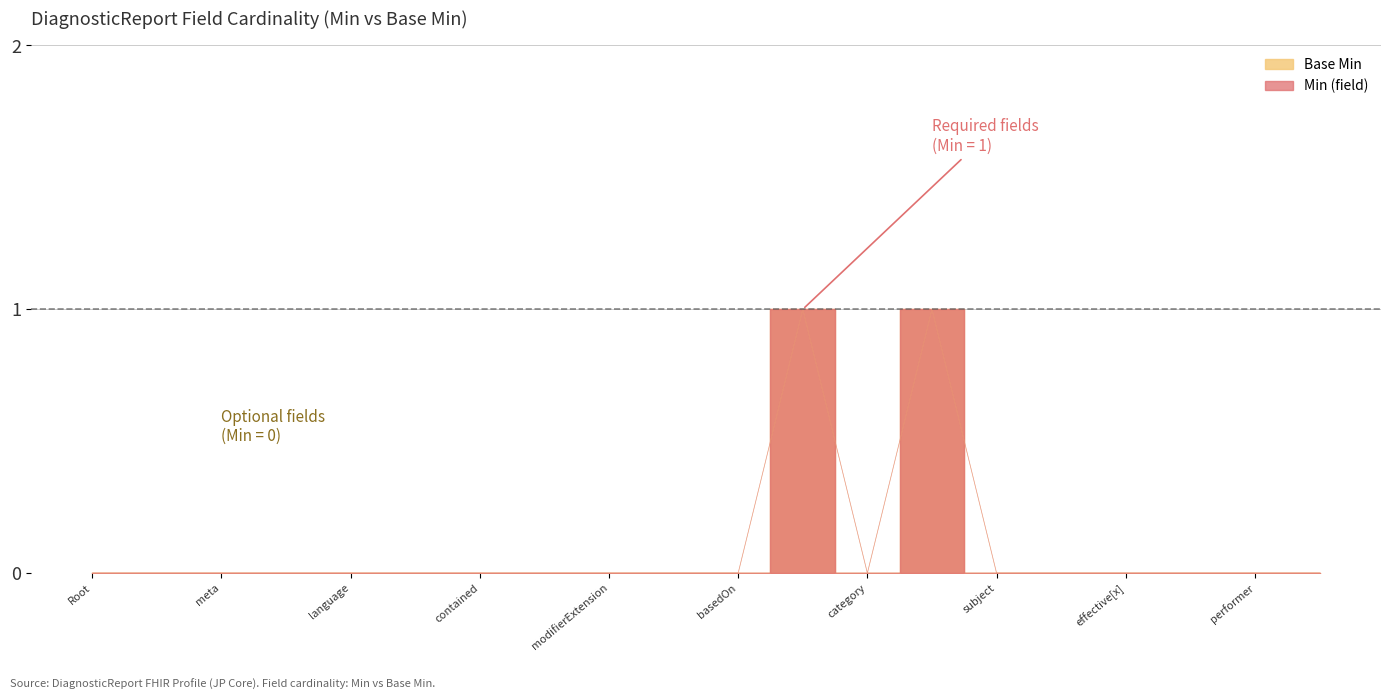

Rank the series by their maximum value, from highest to lowest.

Min (field), Base Min